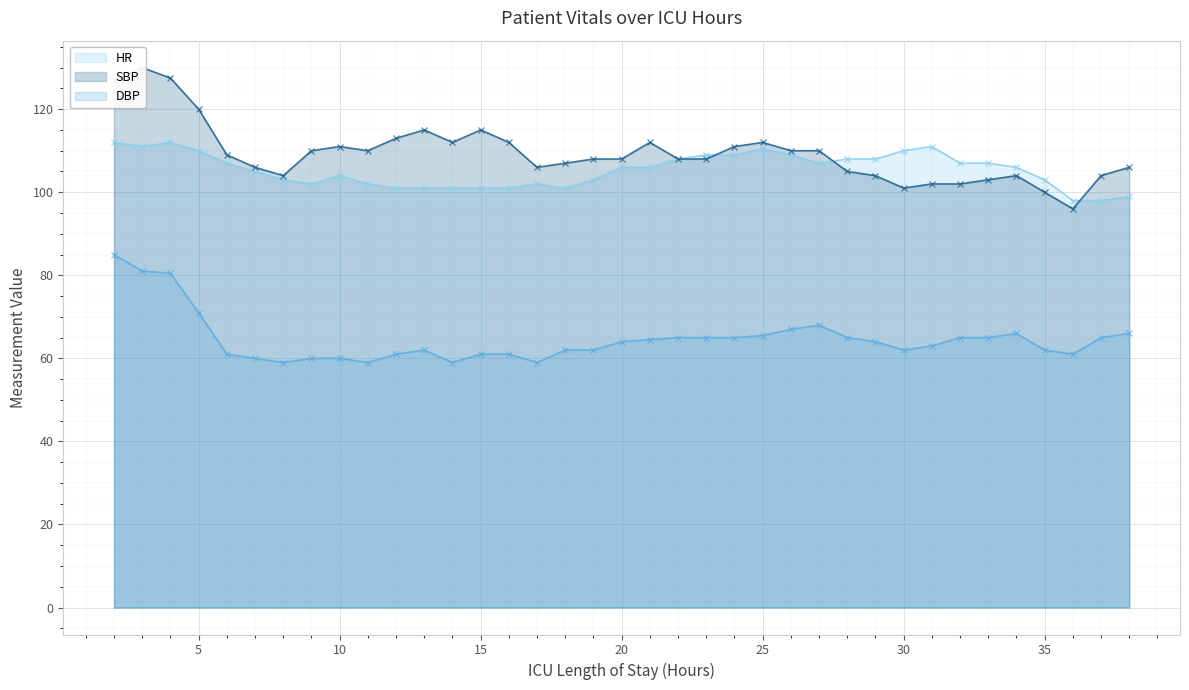

Is it true that SBP equals 102.0 at 31?

True